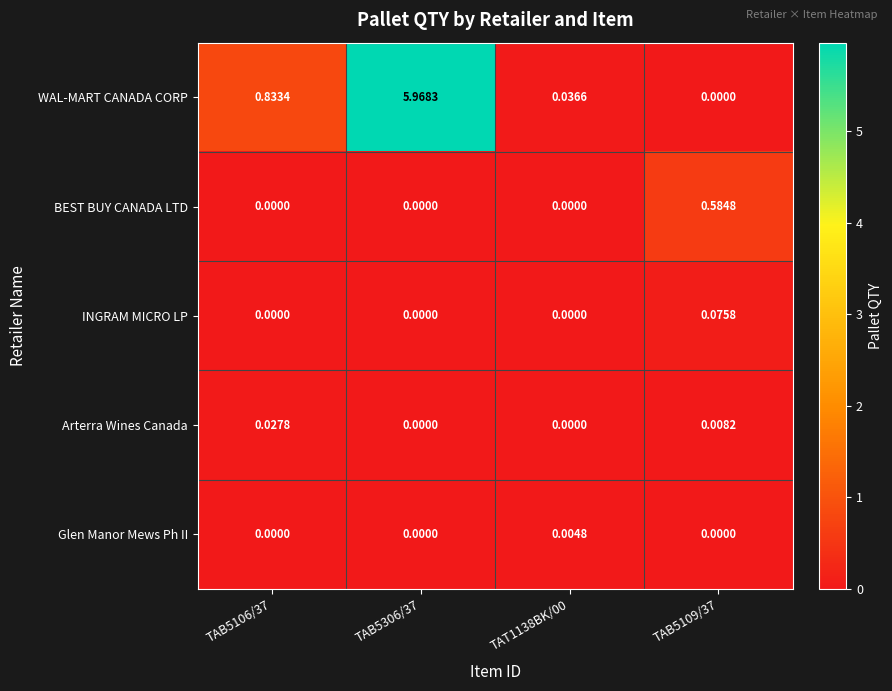

Which series has the largest total across all categories?

WAL-MART CANADA CORP